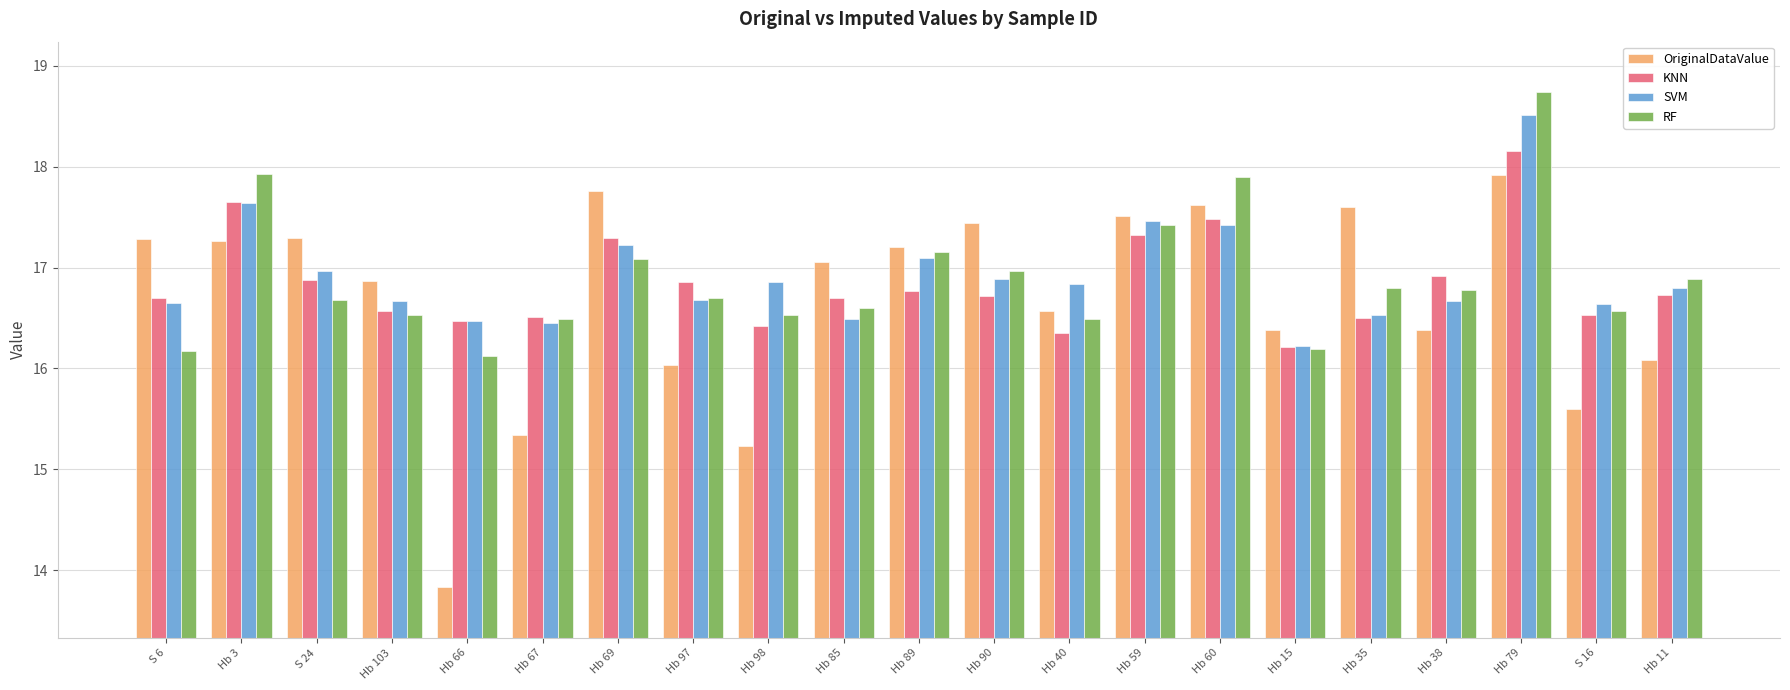

Rank the series by their maximum value, from highest to lowest.

RF, SVM, KNN, OriginalDataValue